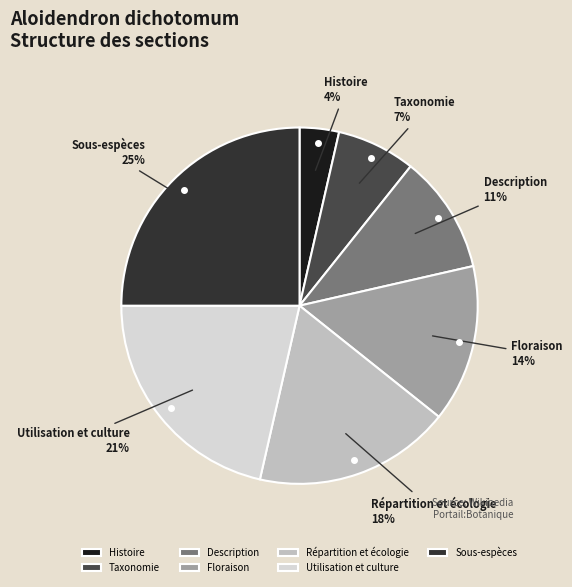

Which category has the biggest portion of the pie?

Sous-espèces